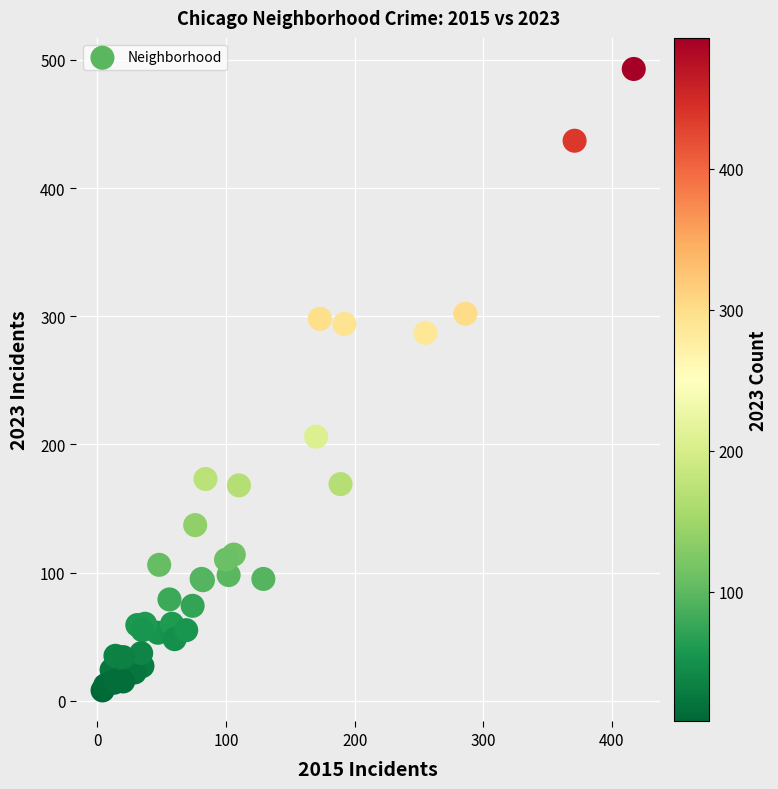

What Y value in the scatter plot is closest to 250?

287